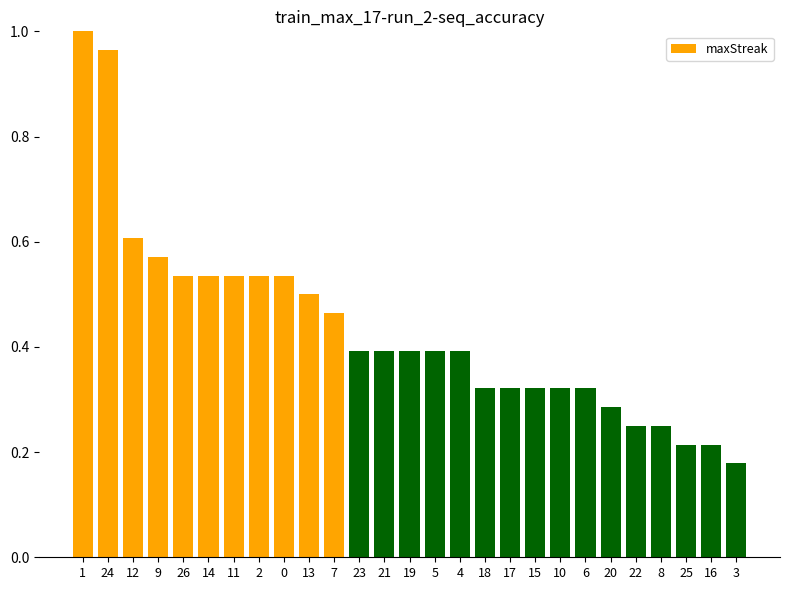

Which category has the lowest value across all series?

3